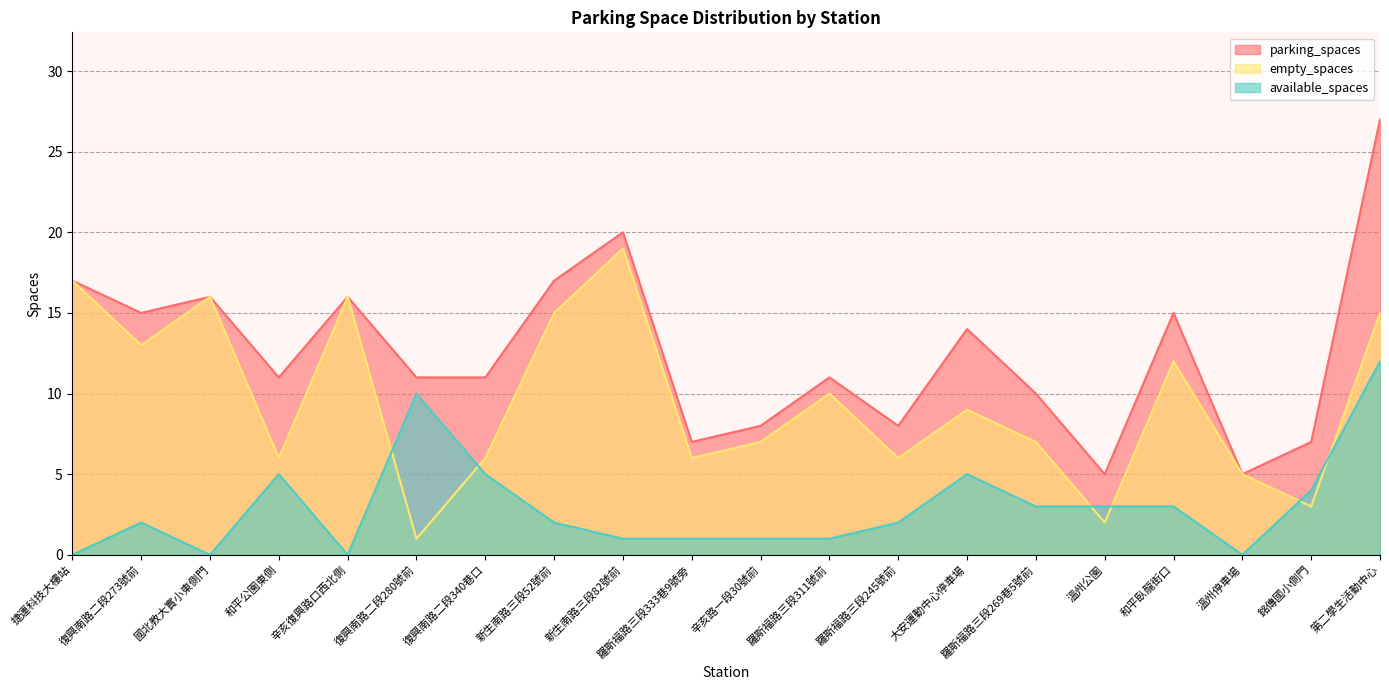

Read the empty_spaces value at 辛亥復興路口西北側, to the nearest 5.

15